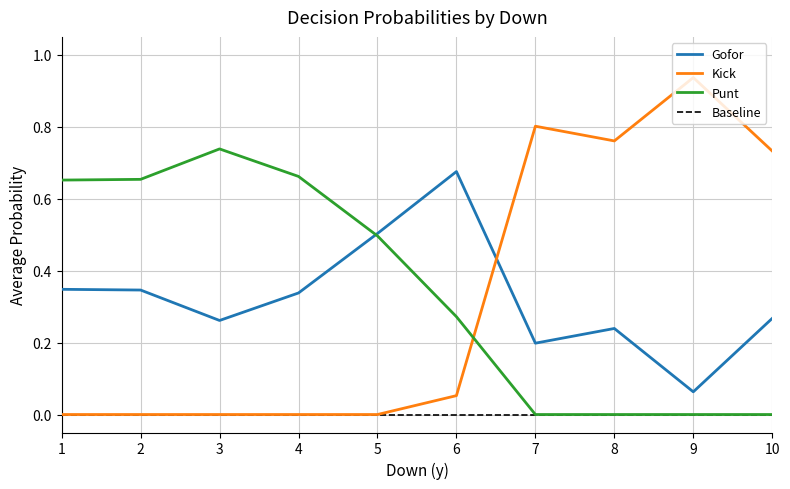

Is the value of Gofor at 1 greater than the value of Punt at 5?

No